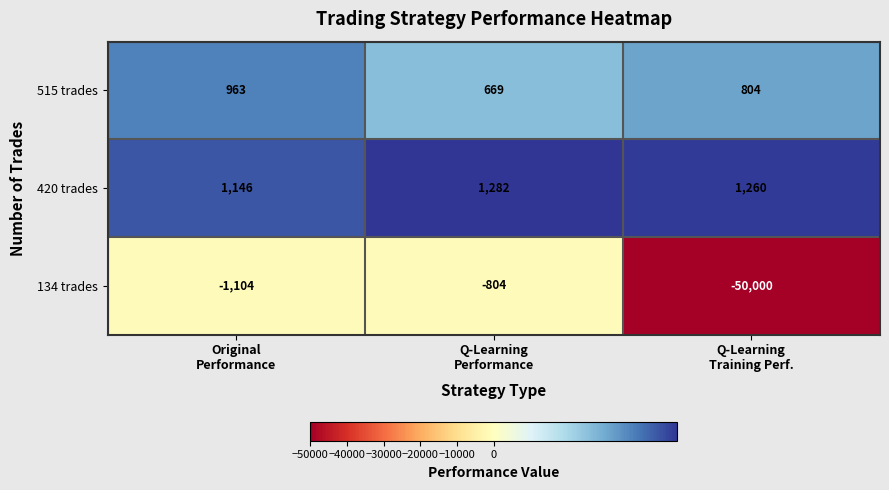

What is the average value of the 134 trades series?

-17303